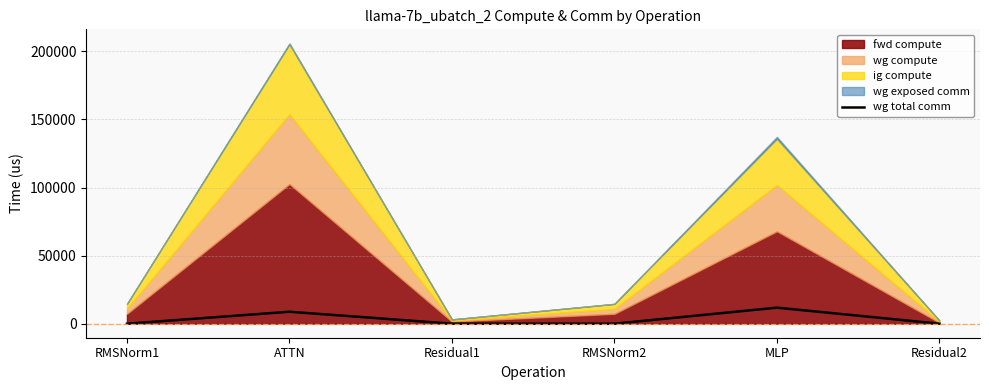

Is it true that the value at RMSNorm1 is 0.0?

True